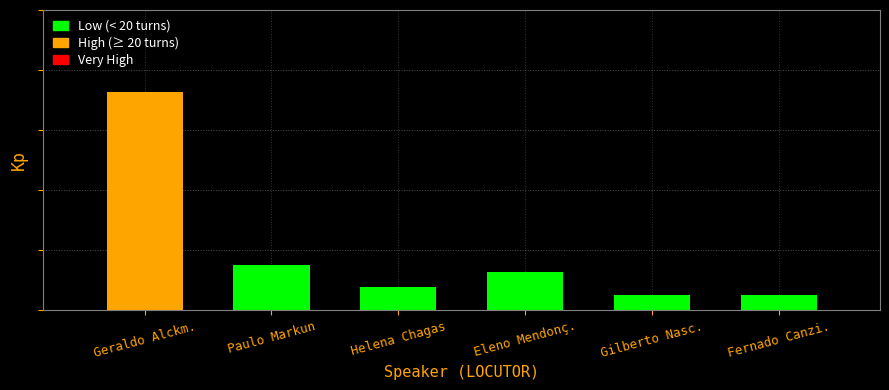

How many data points in Eleno Mendonça are above 4?

1